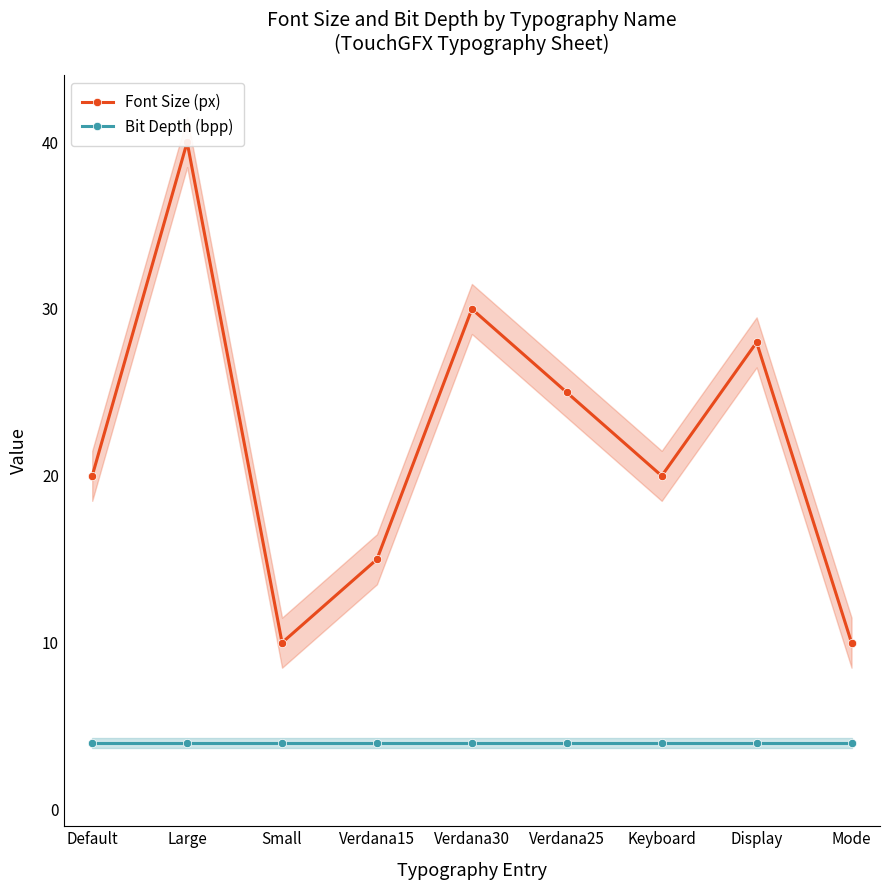

What is the maximum value shown in the chart?

40